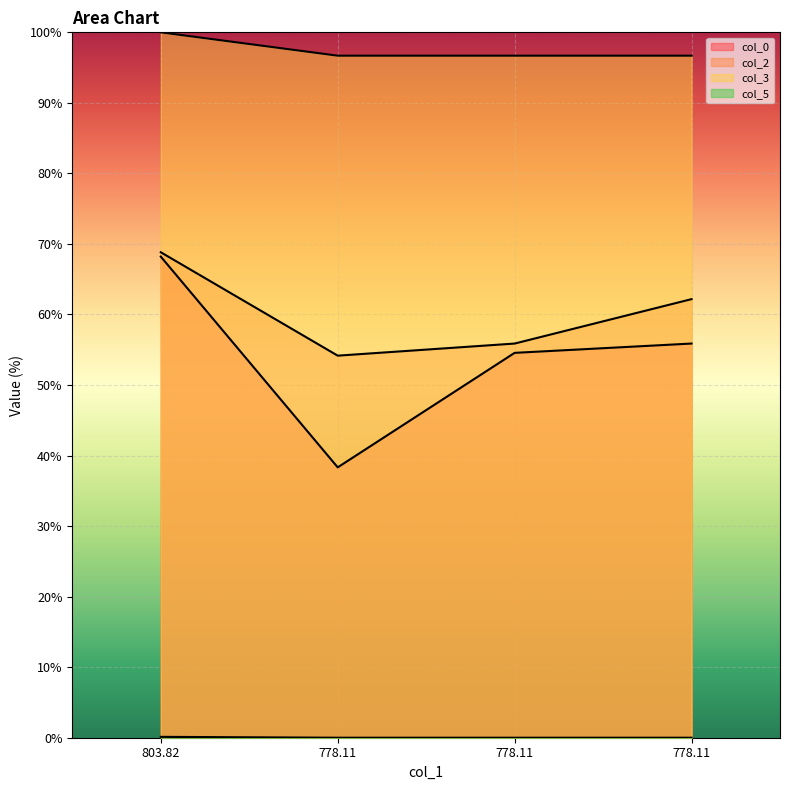

True or false: col_2 and col_3 intersect in this chart.

False